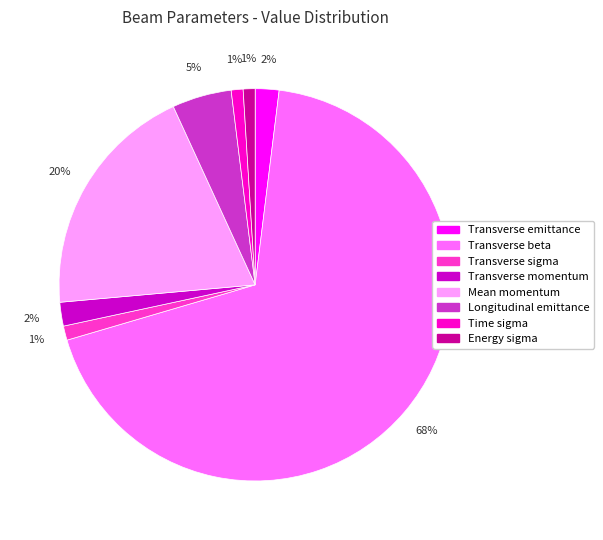

Combined, do Mean momentum and Time sigma account for over 50%?

No